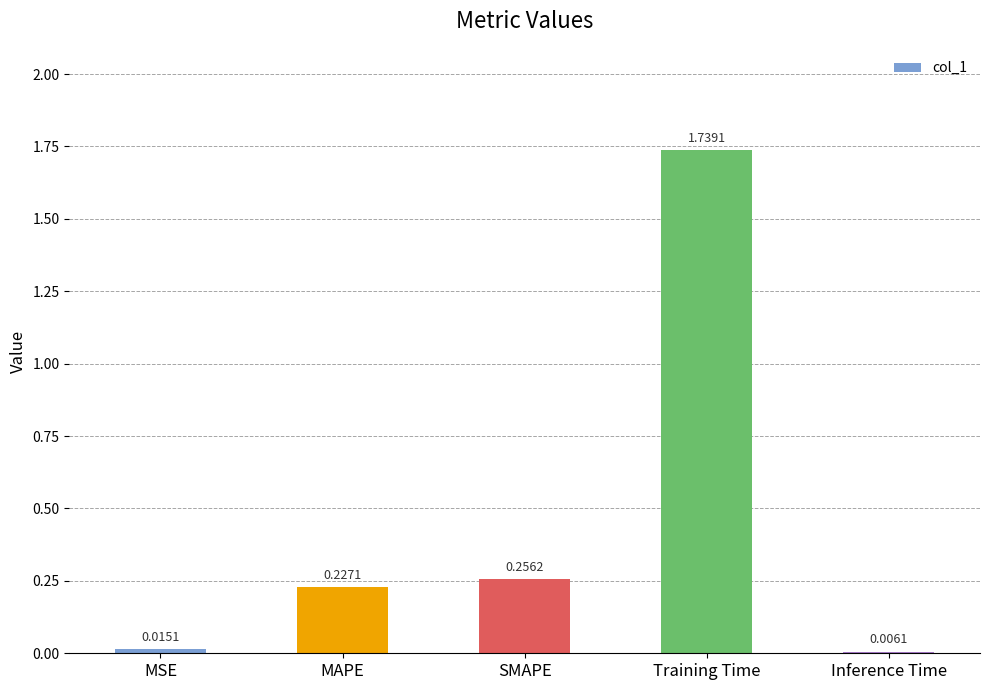

Which has a higher value, MAPE or MSE?

MAPE